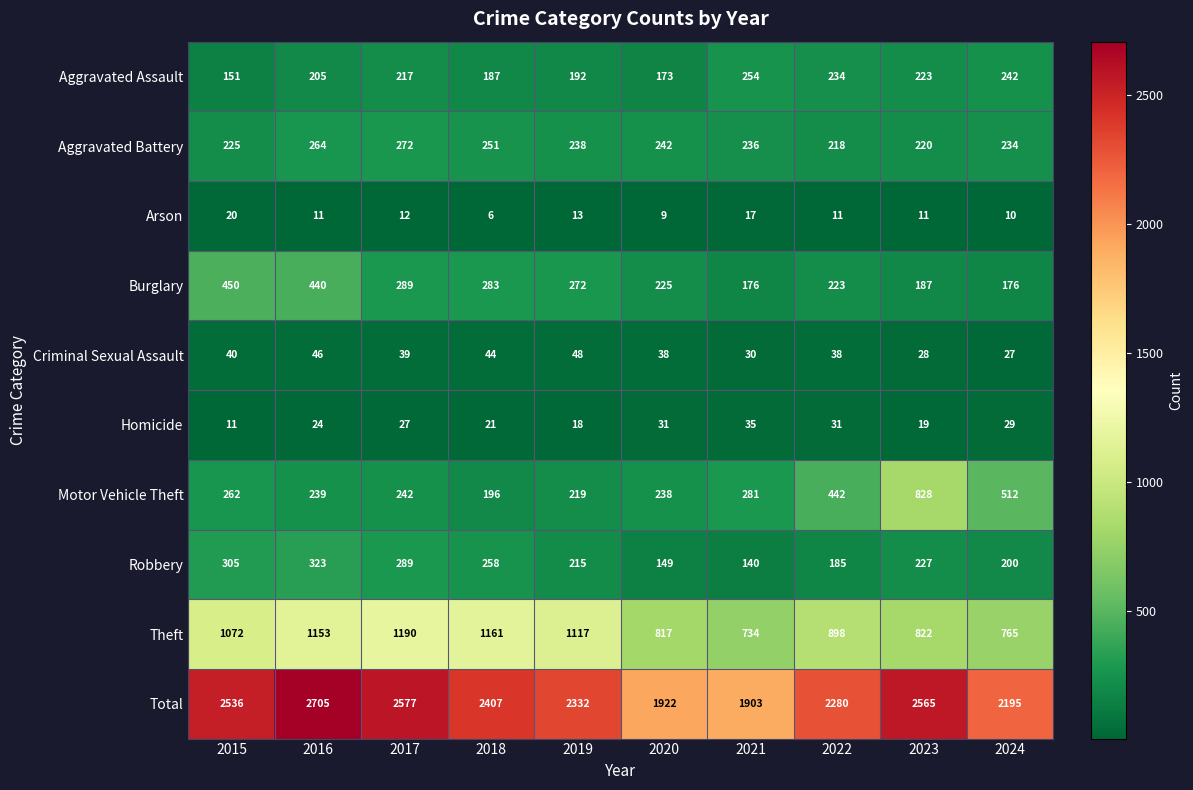

What is the maximum value shown in the chart?

2705